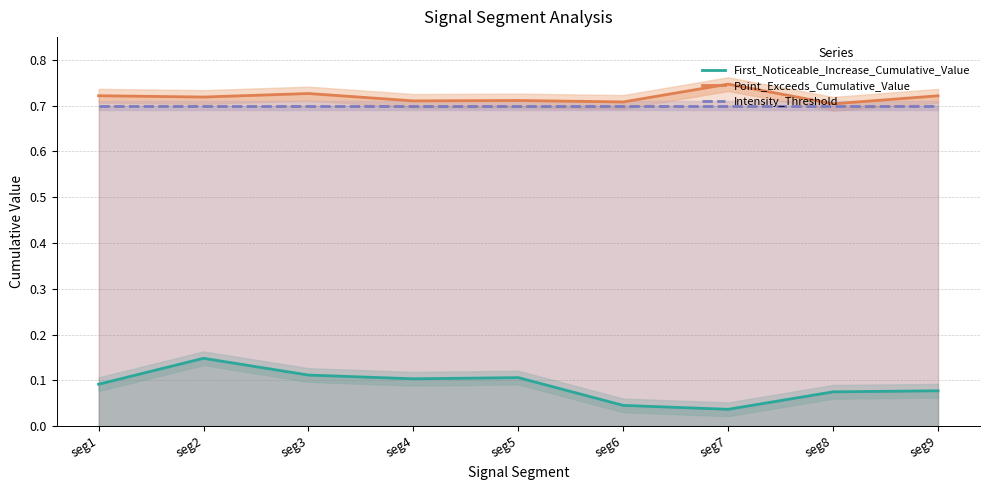

True or false: Intensity_Threshold and Point_Exceeds_Cumulative_Value intersect in this chart.

False